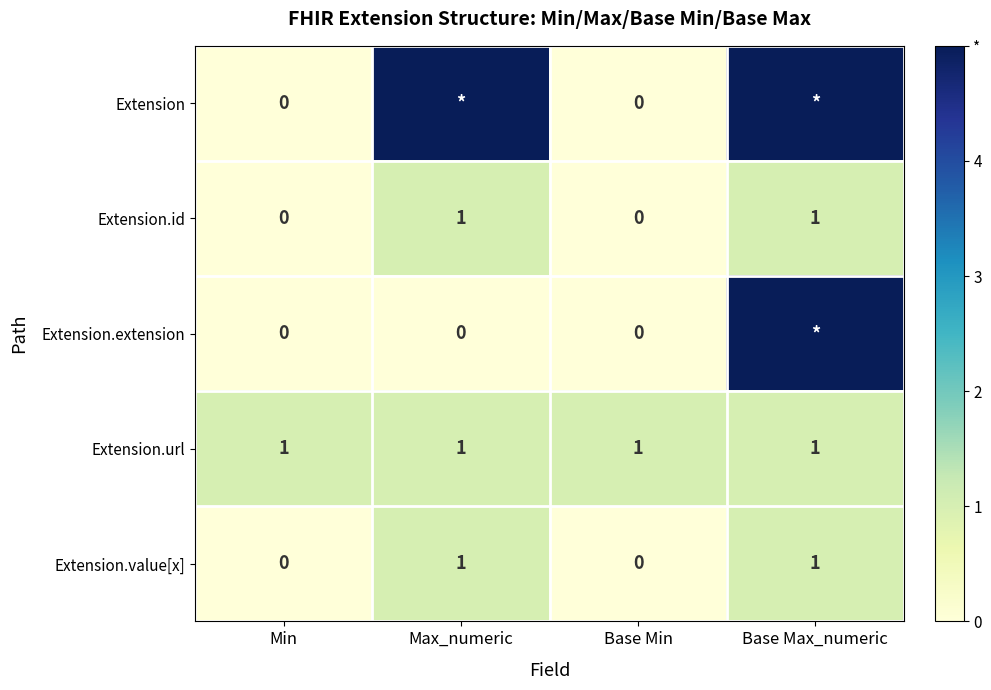

Is it true that Extension.id equals 1 at Max_numeric?

True